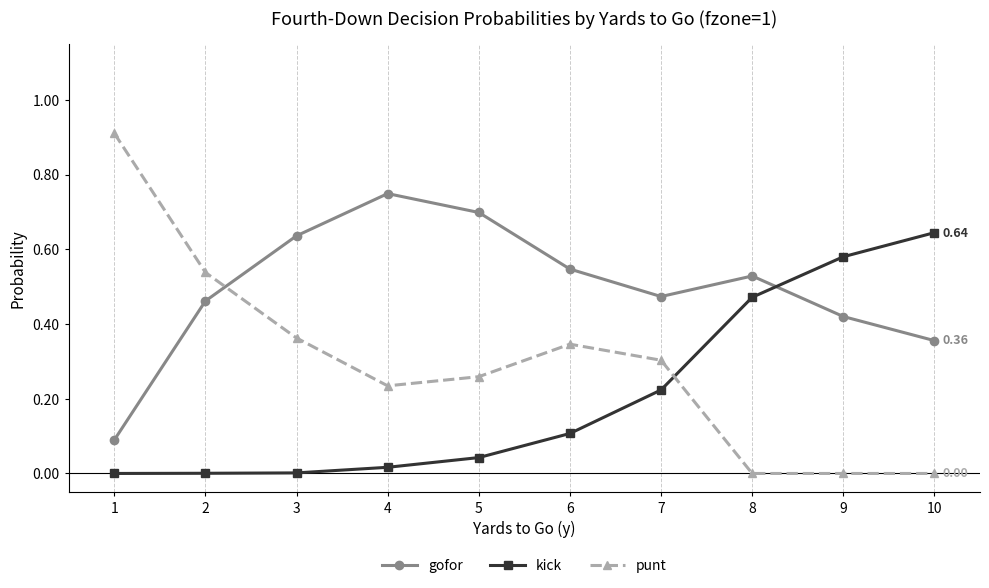

What are all the series names shown in the legend?

gofor, kick, punt